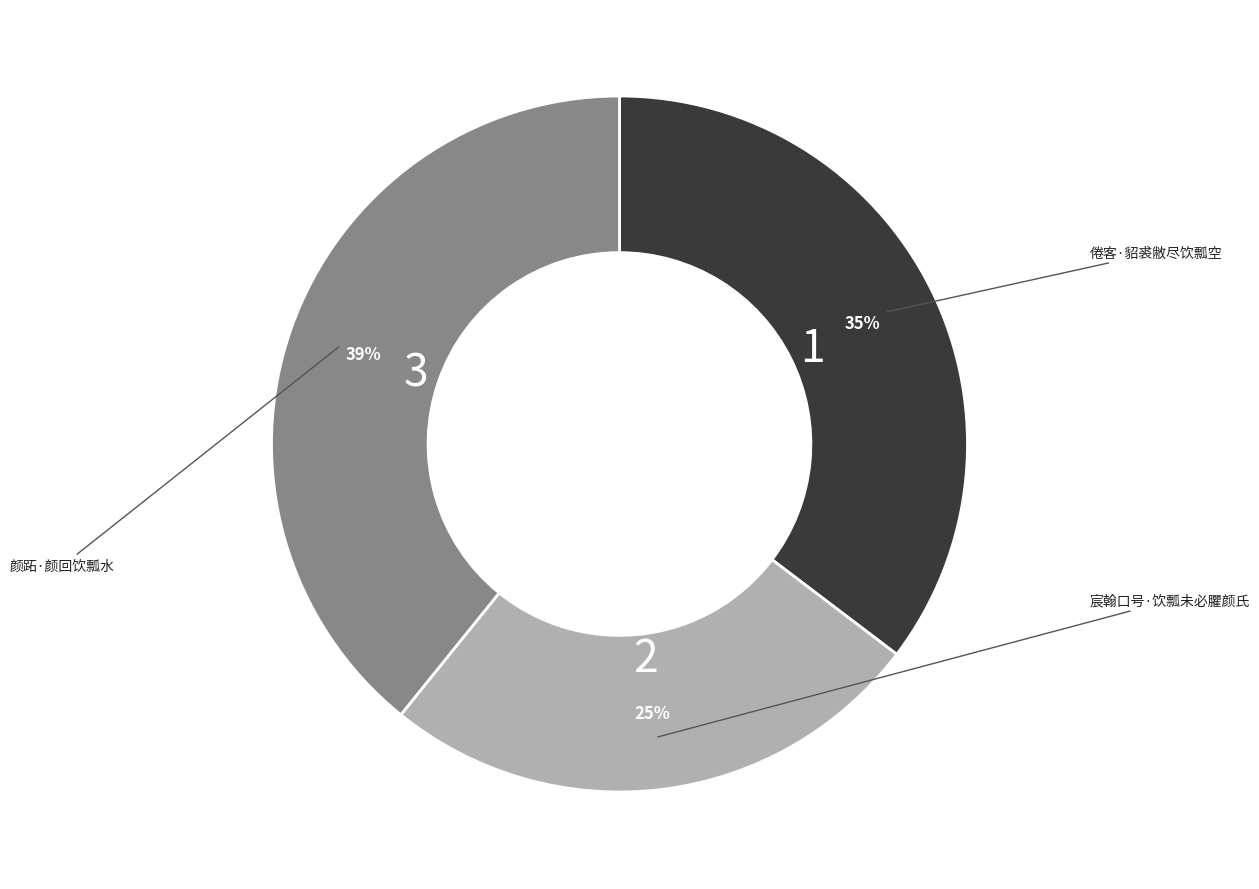

To the nearest percent, what is the average slice percentage?

33%